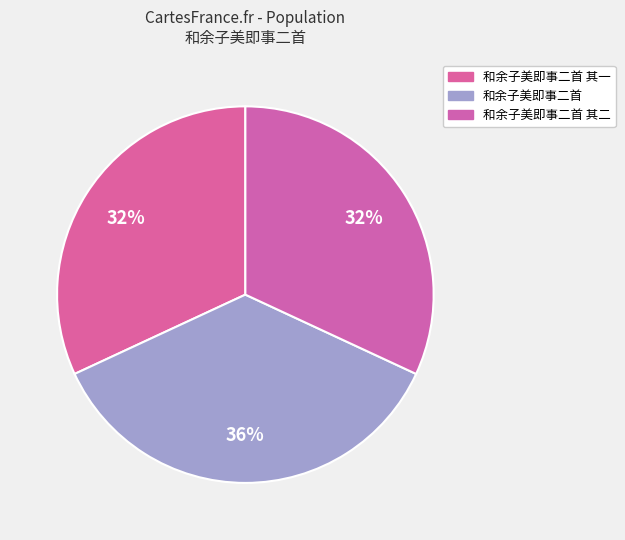

How many slices are in this pie chart?

3